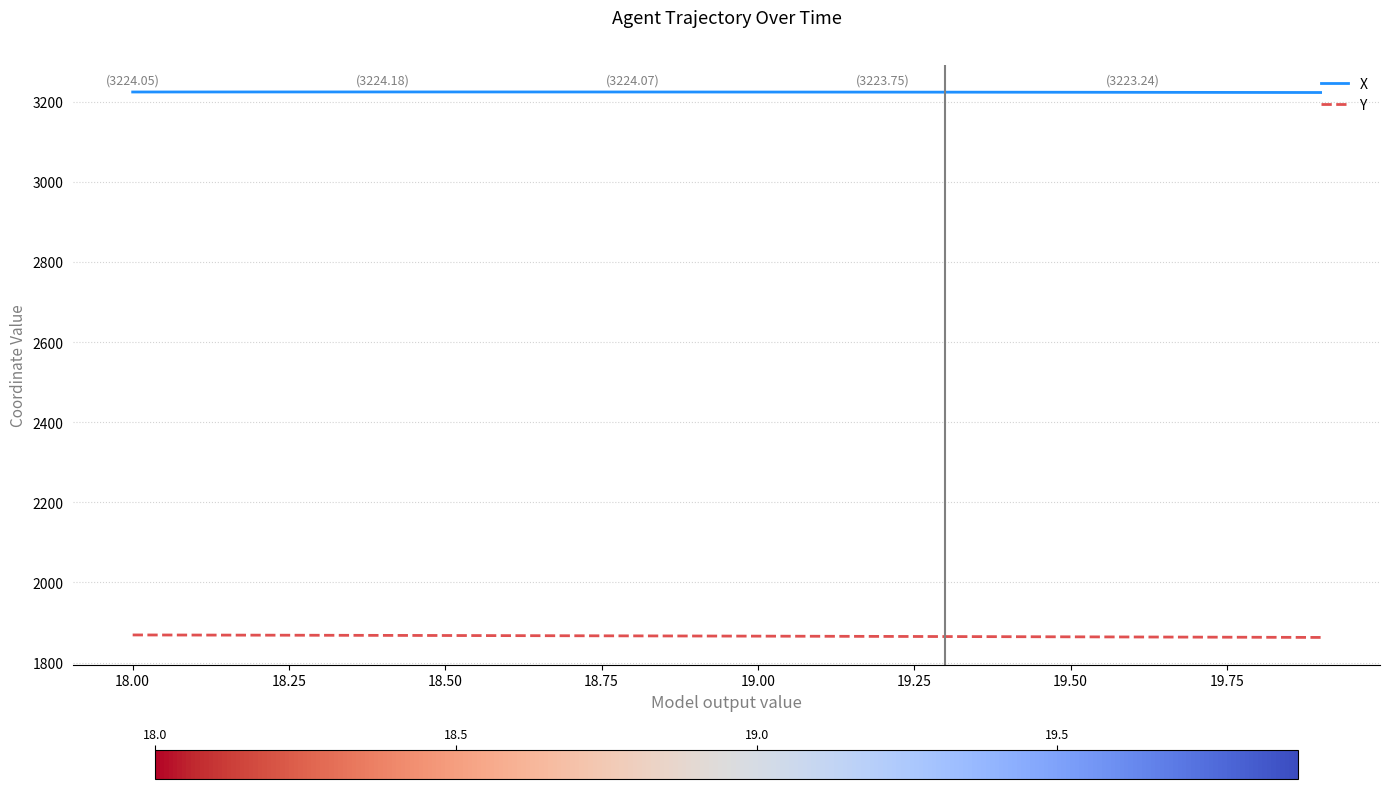

True or false: Y and X intersect in this chart.

False